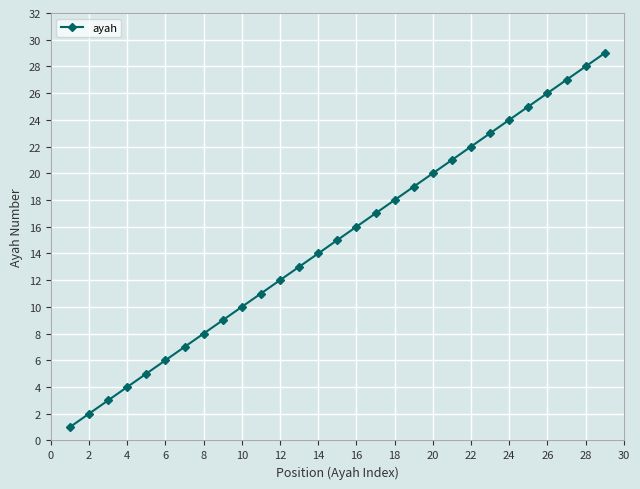

How many lines are shown in the chart?

1